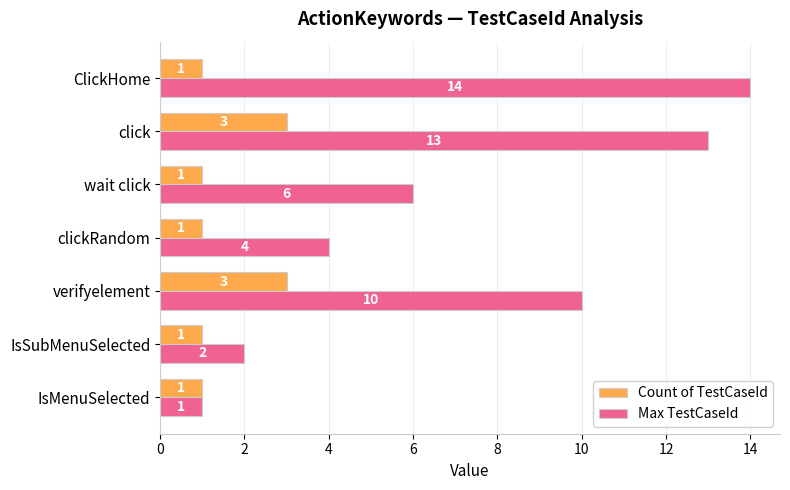

Which series has the largest range (max minus min)?

Max TestCaseId